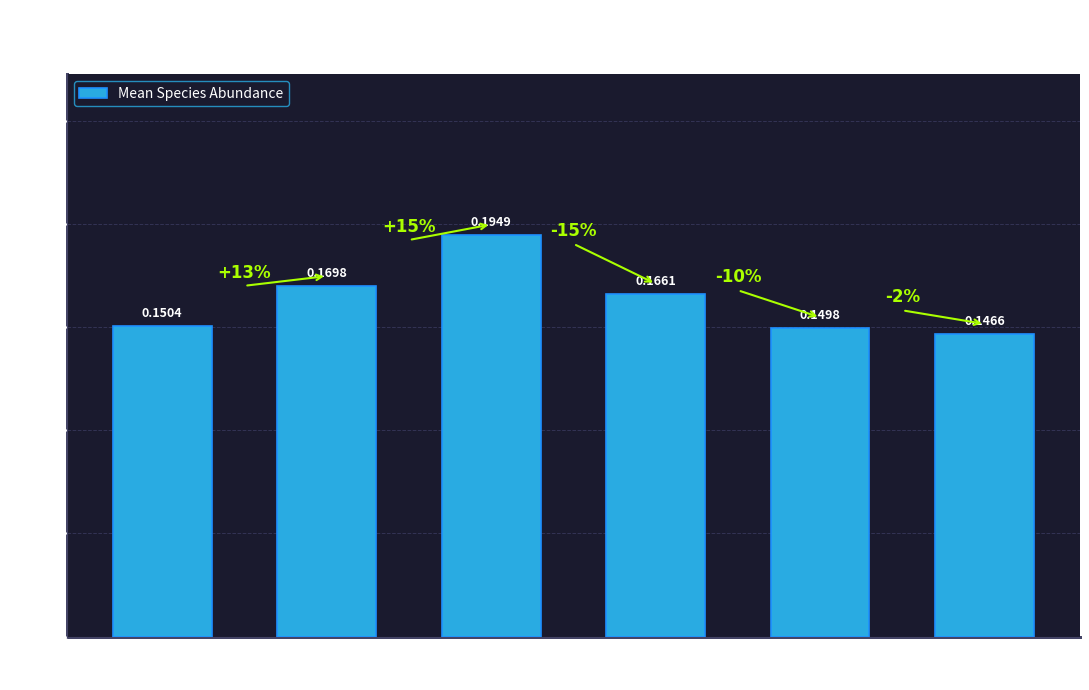

What is the sum of all values?

1.0